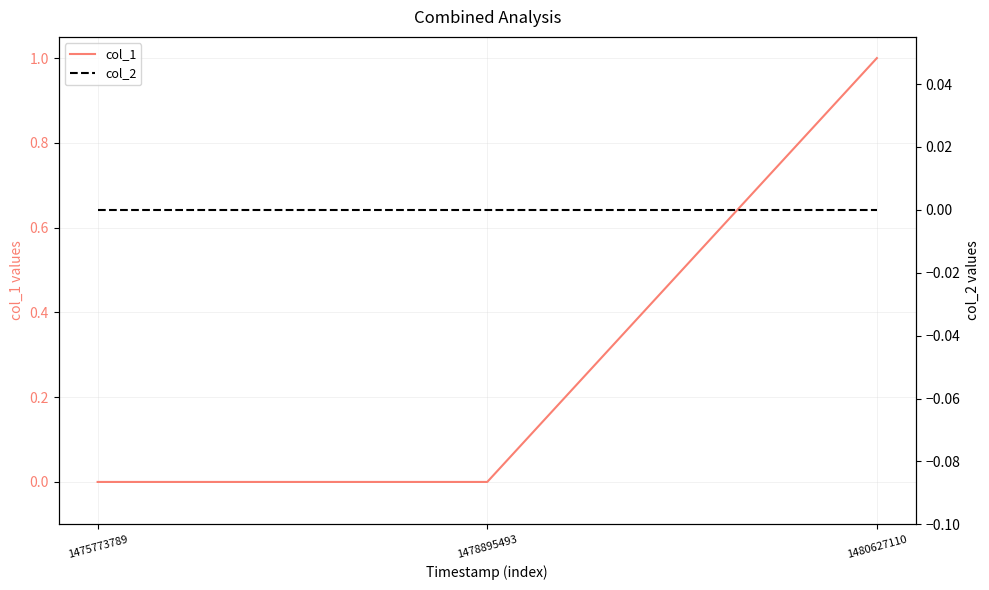

Reading right to left, transcribe all the data shown in this chart.

col_1: 1	0	0
col_2: 0	0	0